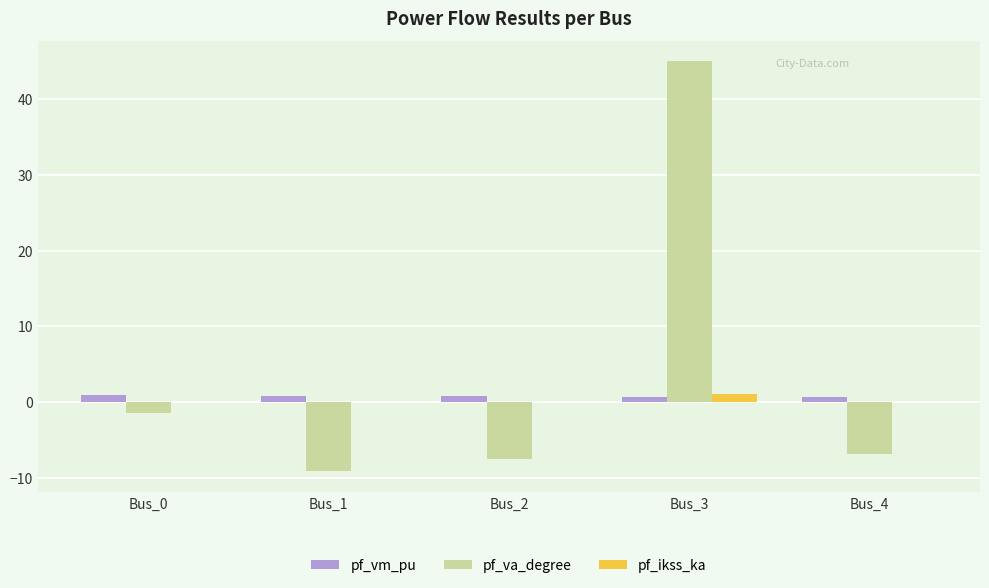

Between Bus_0 and Bus_1, which series saw the biggest shift?

pf_va_degree